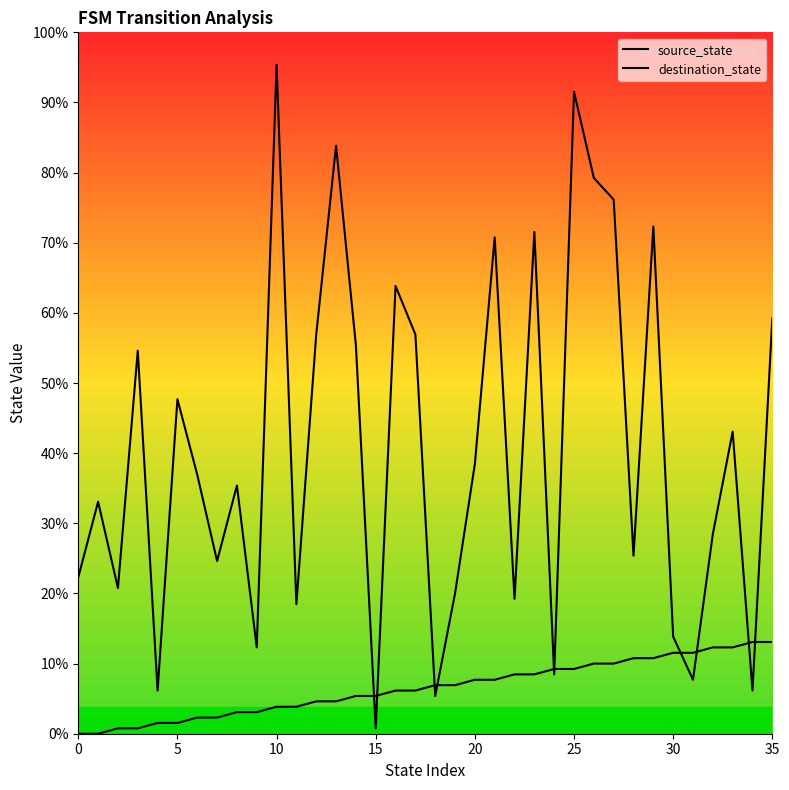

True or false: source_state has more than 0 points higher than both neighbors.

False